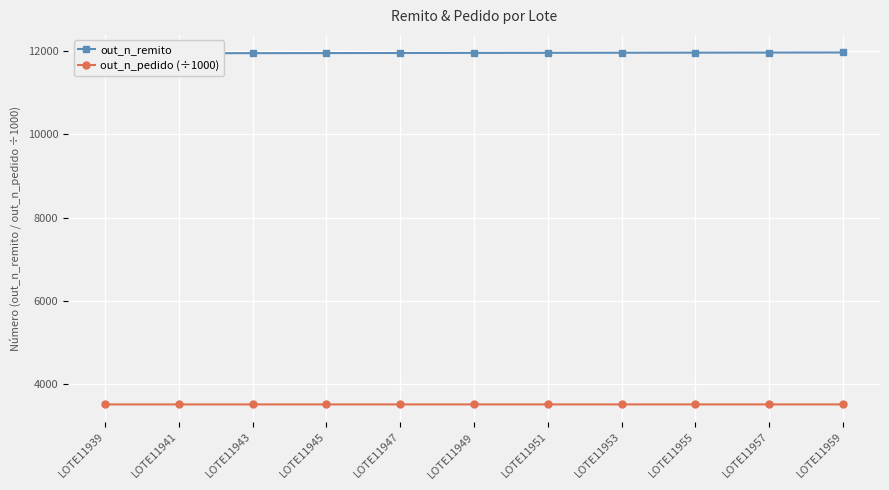

Rank the series by their average value, from lowest to highest.

out_n_pedido (÷1000), out_n_remito